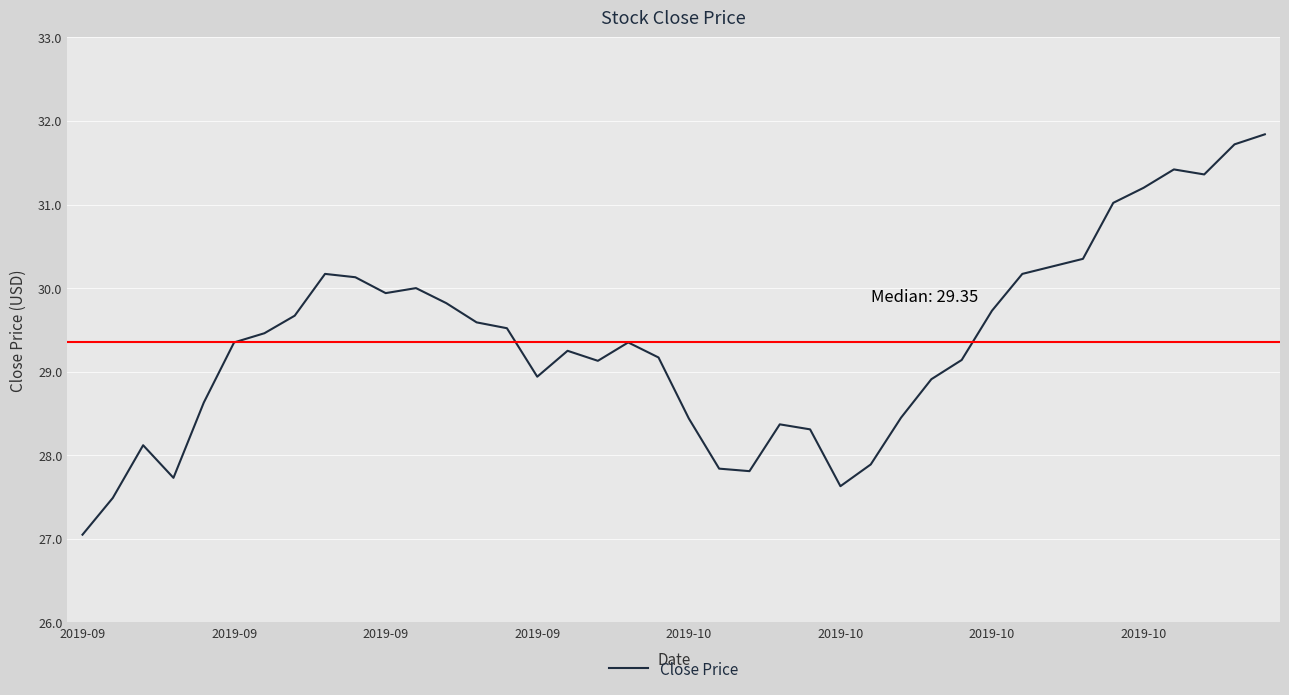

What is the smallest value displayed?

27.0